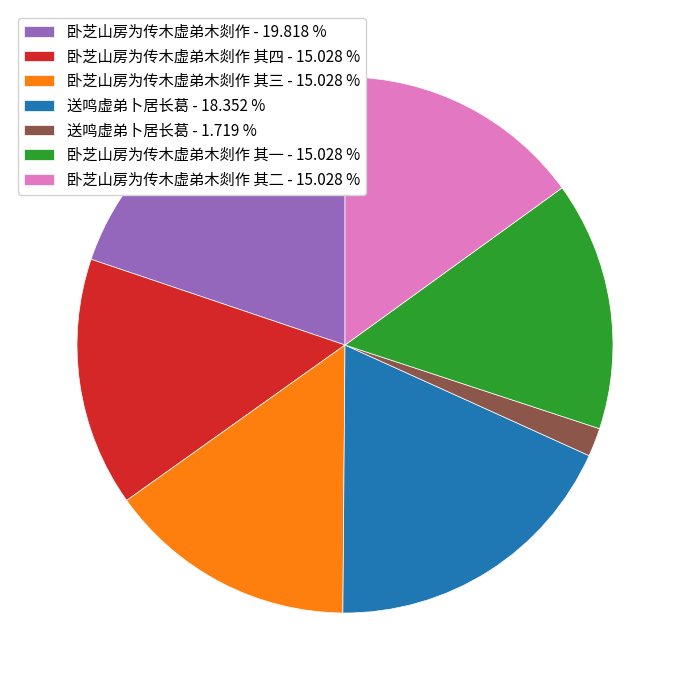

Which category has the smallest portion of the pie?

送鸣虚弟卜居长葛 - 1.719 %